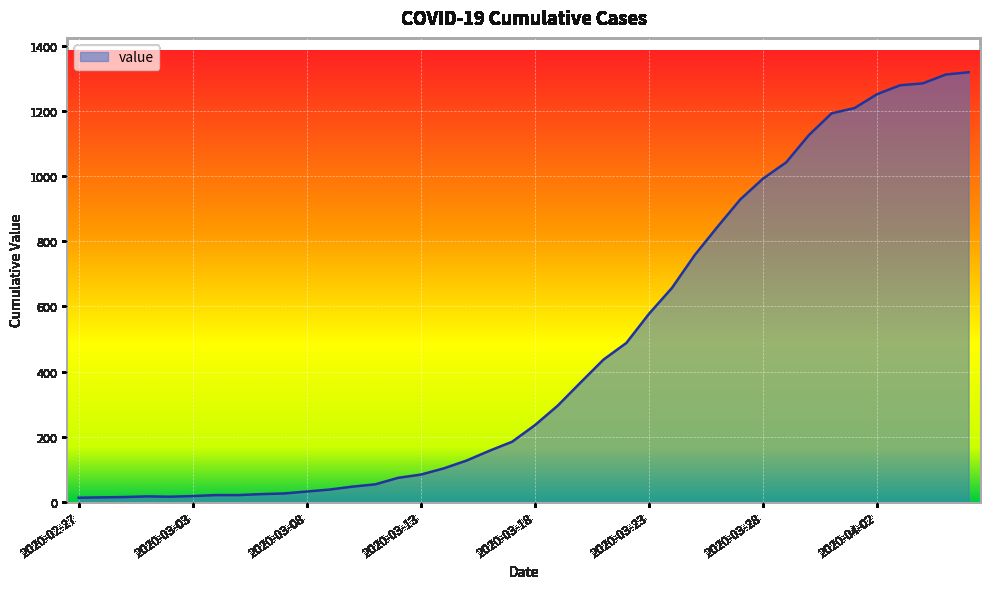

What is the greatest value displayed?

1319